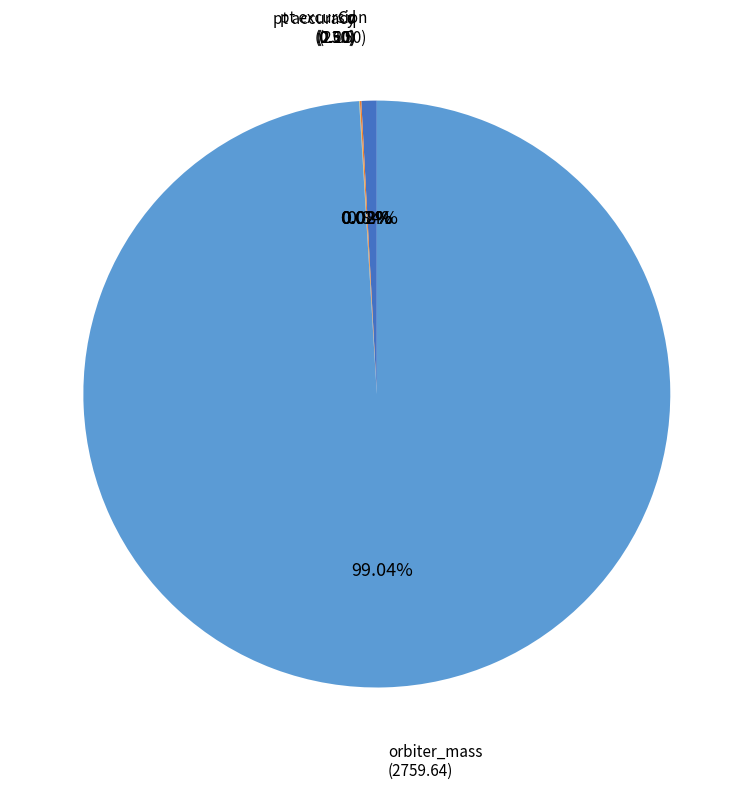

What percentage is the pt excursion slice, to the nearest percent?

1%